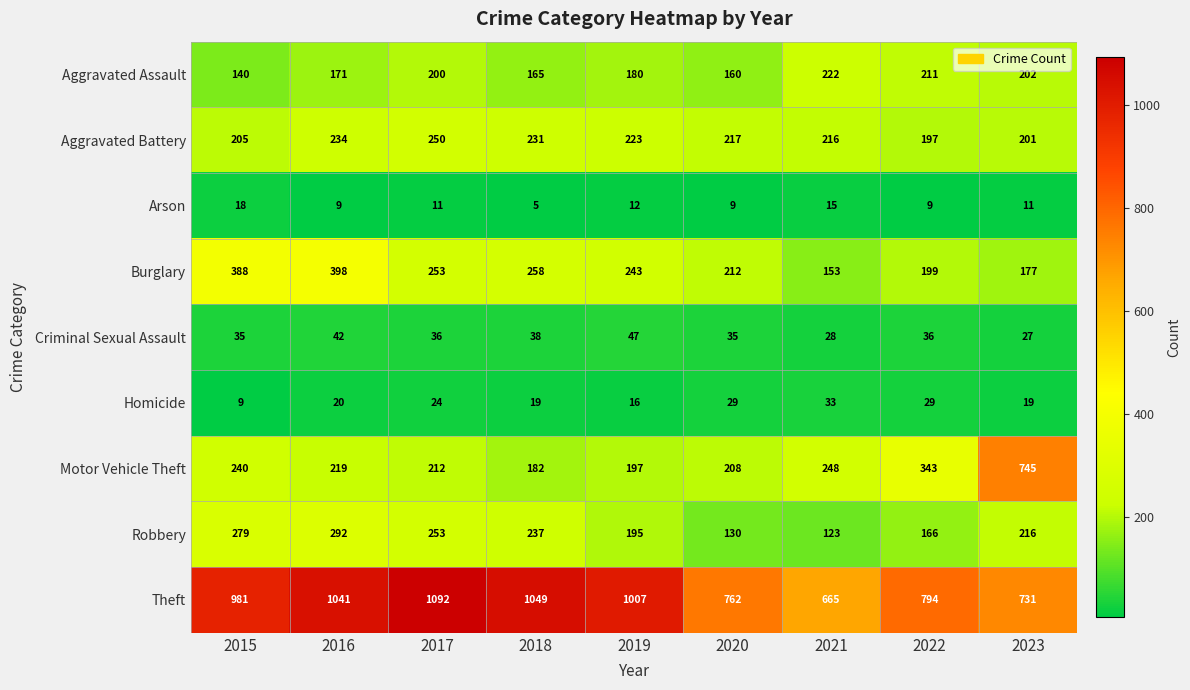

How many series are shown in this chart?

9